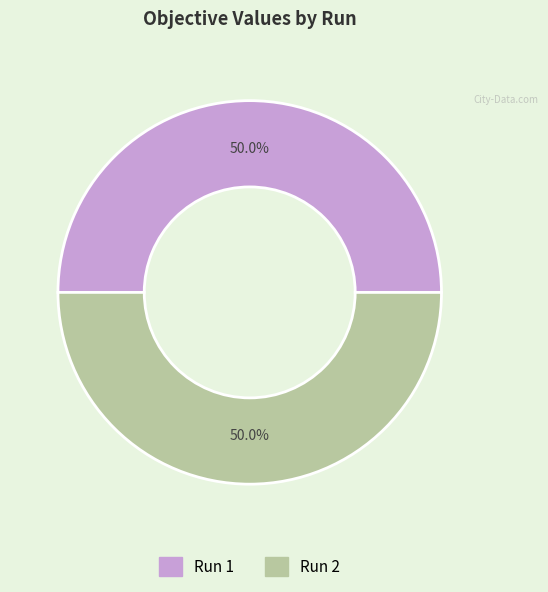

Rank the categories by value from highest to lowest.

1, 2